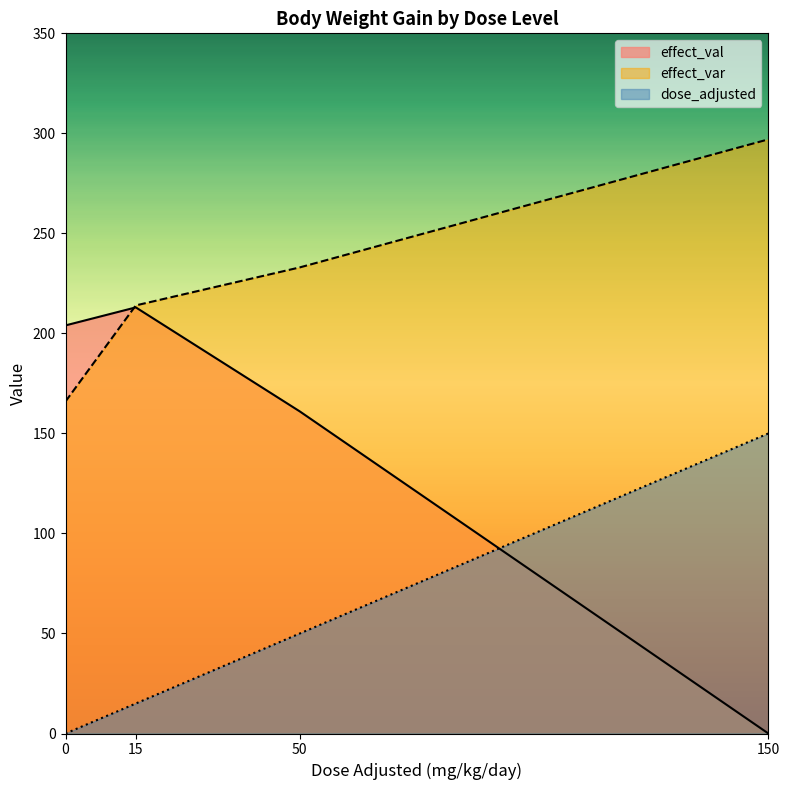

What is the minimum value for effect_var?

166